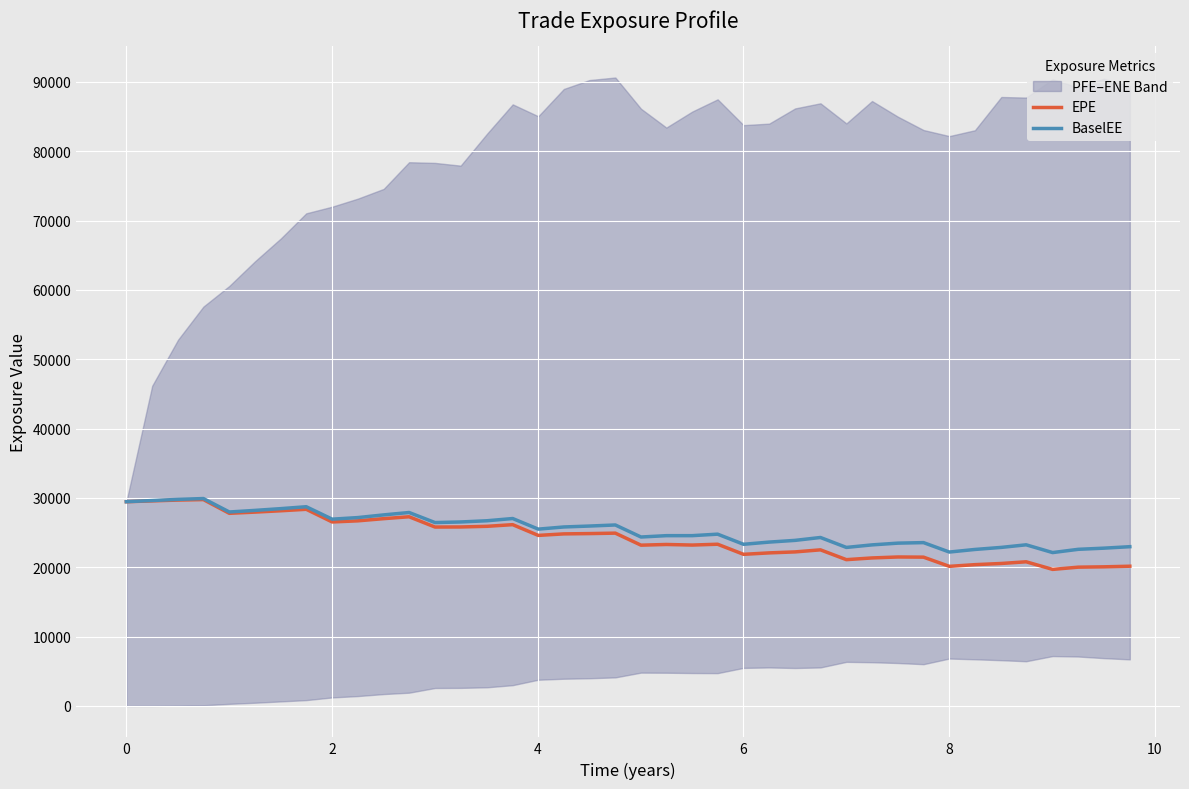

What is the difference between the maximum and minimum values in the EPE series?

10067.5